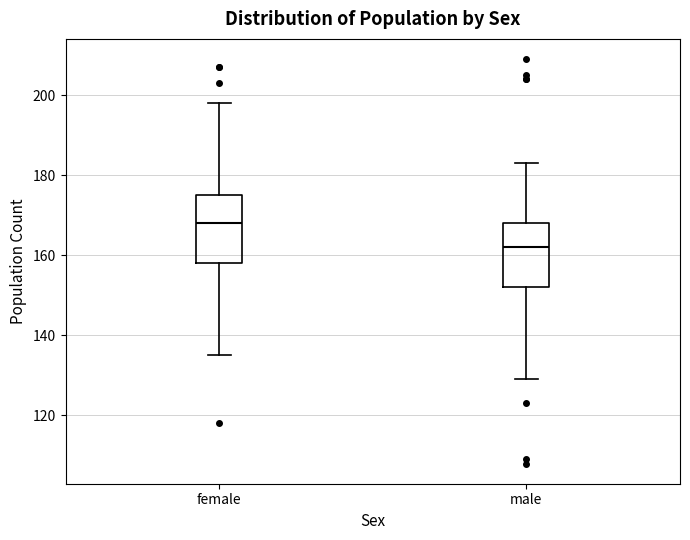

Reading left to right, transcribe this box plot: for each box, give where its median line is, the range the box spans, and where its two whiskers end, as read against the y-axis. The values are not printed on the chart, so give them approximately, as read against the axis.

female: median 168, box 158 to 176, whiskers 136 to 198
male: median 162, box 152 to 168, whiskers 130 to 184